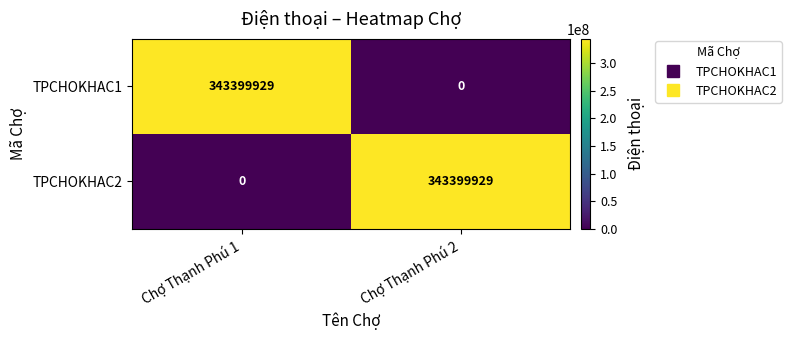

What is the highest value of the TPCHOKHAC2 series?

343399929